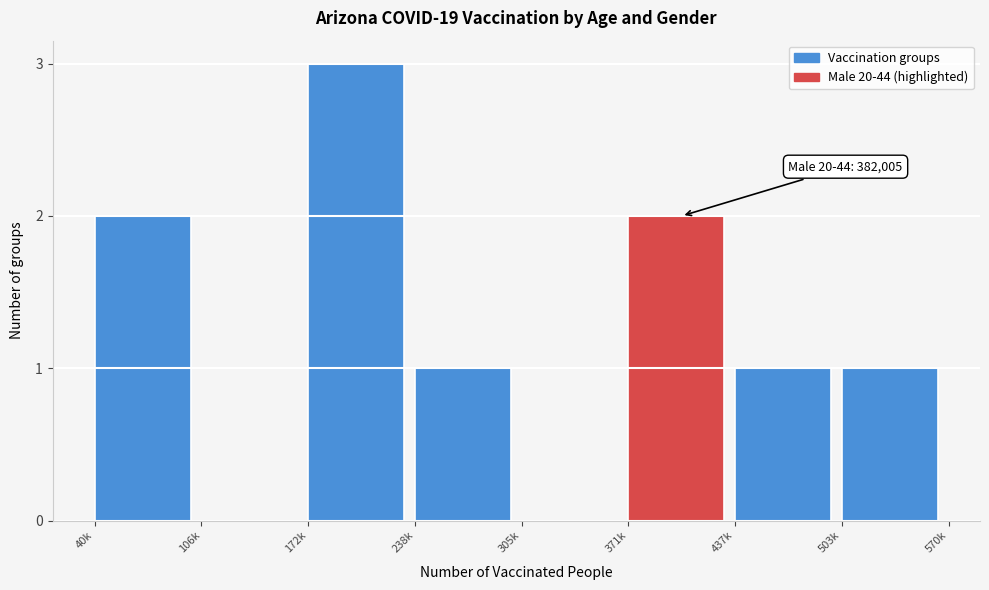

Reading left to right, extract all data points from this chart.

40k=2	106k=0	172k=3	238k=1	305k=0	371k=2	437k=1	503k=1